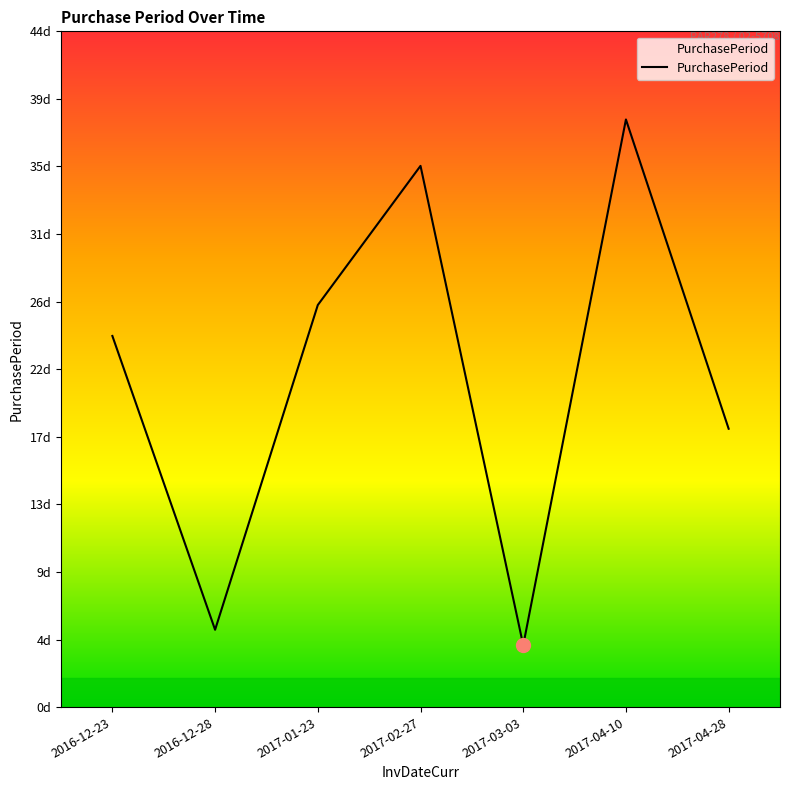

What is the greatest value displayed?

38